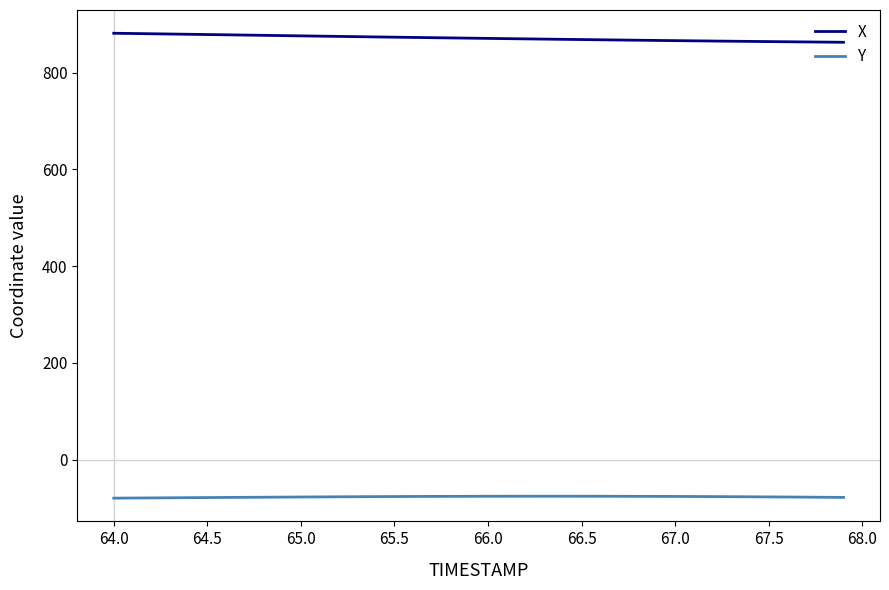

Rank the series by their average value, from highest to lowest.

X, Y